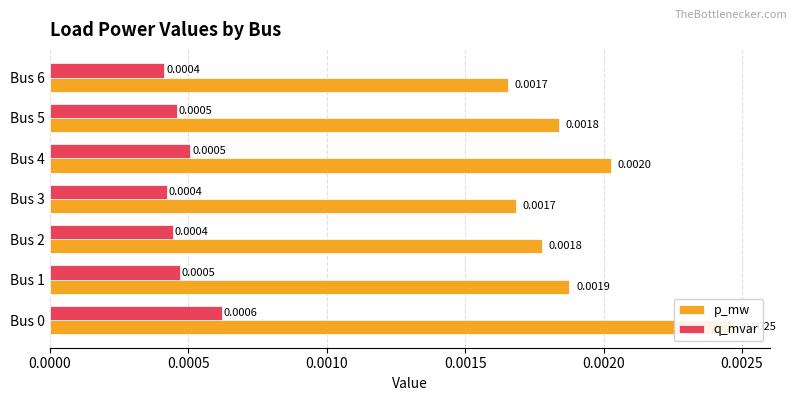

How many q_mvar values are between 0 and 1?

7